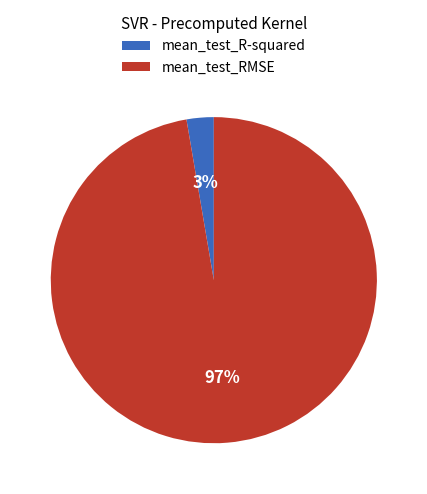

Which has a higher value, mean_test_R-squared or mean_test_RMSE?

mean_test_RMSE